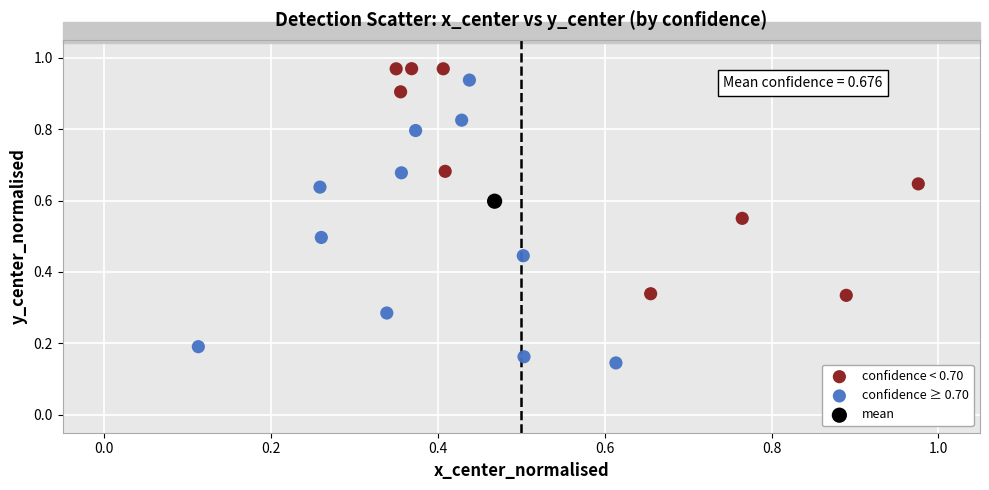

What are all the series names shown in the legend?

confidence < 0.70, confidence ≥ 0.70, mean